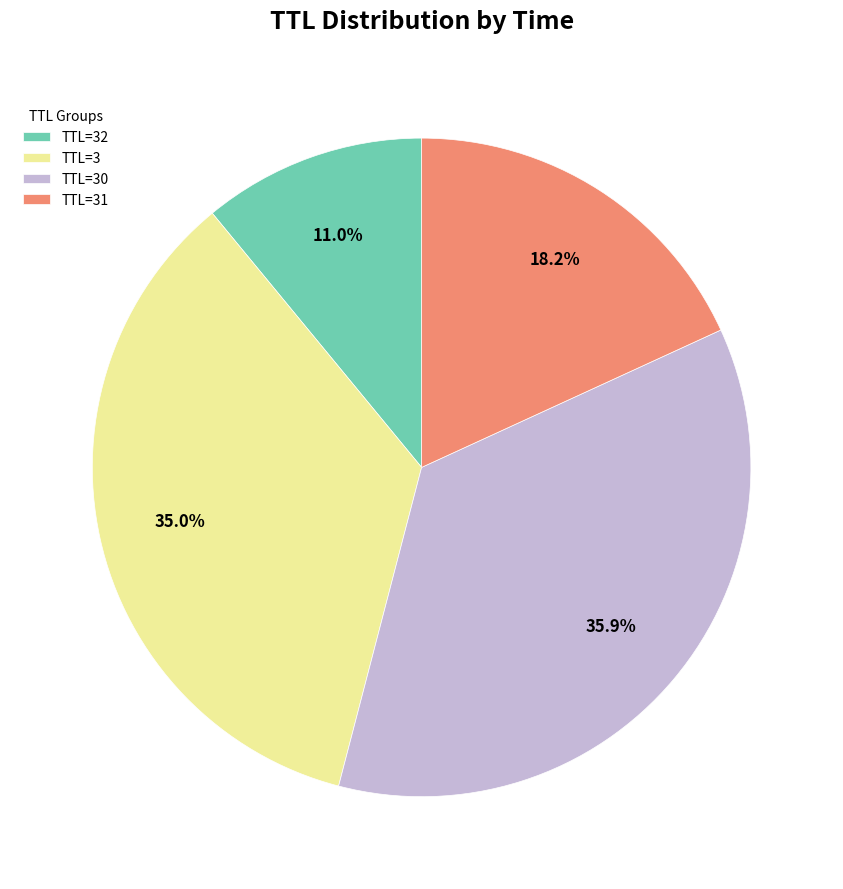

Rank the categories by value from lowest to highest.

TTL=32, TTL=31, TTL=3, TTL=30